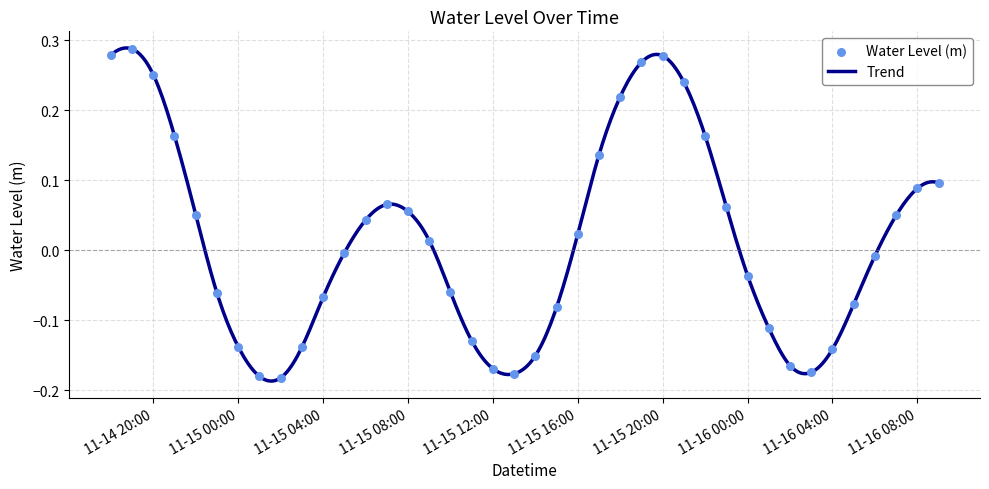

What is the change in value from 2022-11-15 10:00 to 2022-11-15 20:00?

+0.3